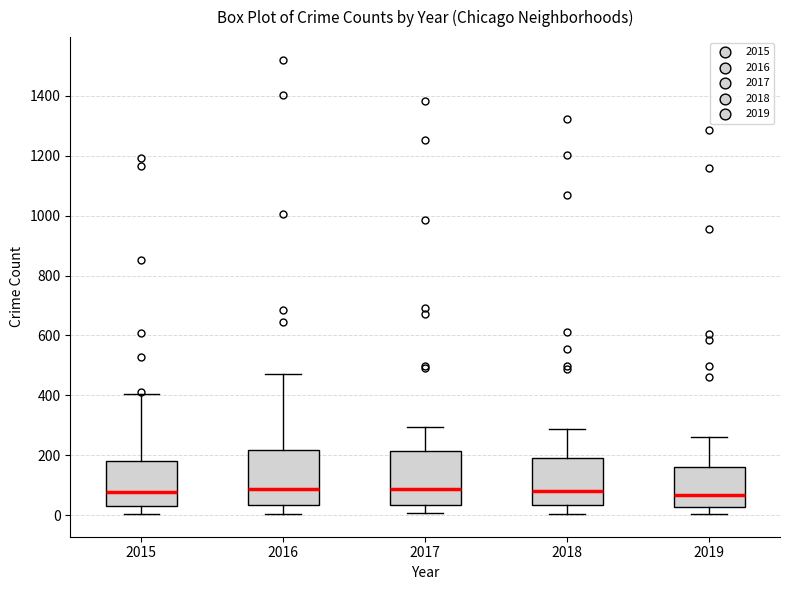

Reading left to right, read every box against the y-axis: the position of its median line, the range the box covers, and the ends of its whiskers. The values are not printed on the chart, so give them approximately, as read against the axis.

2015: median 80, box 40 to 180, whiskers 0 to 400
2016: median 80, box 40 to 220, whiskers 0 to 480
2017: median 80, box 40 to 220, whiskers 0 to 300
2018: median 80, box 40 to 200, whiskers 0 to 280
2019: median 60, box 20 to 160, whiskers 0 to 260